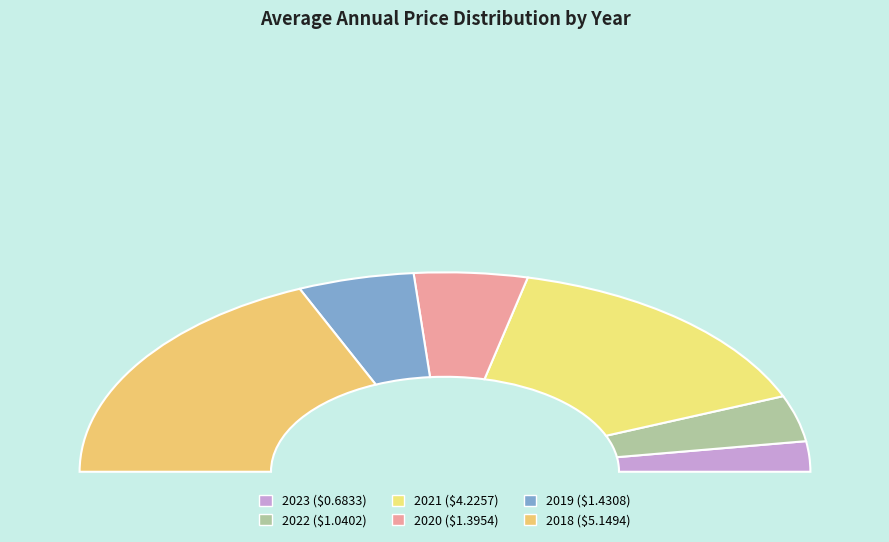

What is the smallest slice in the pie chart?

2023